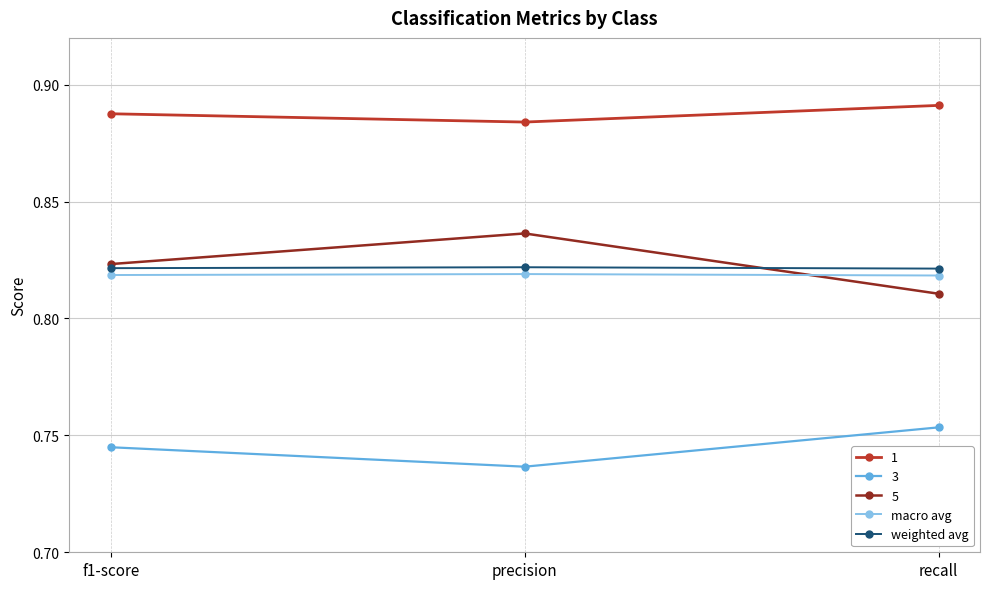

What is the total value across all series at precision?

4.1